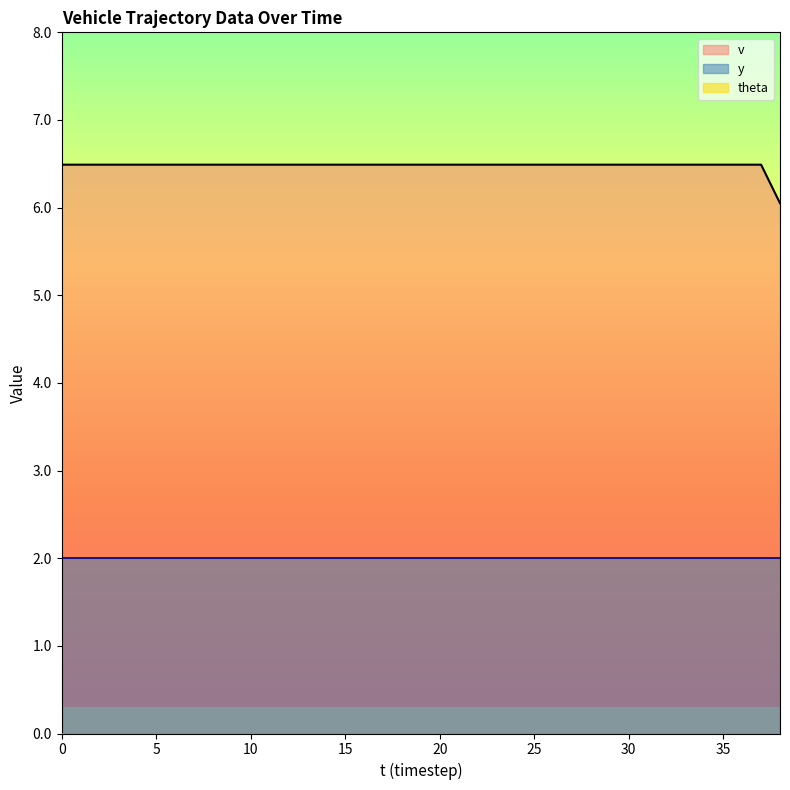

What is the difference between the highest and lowest values at 30?

6.5